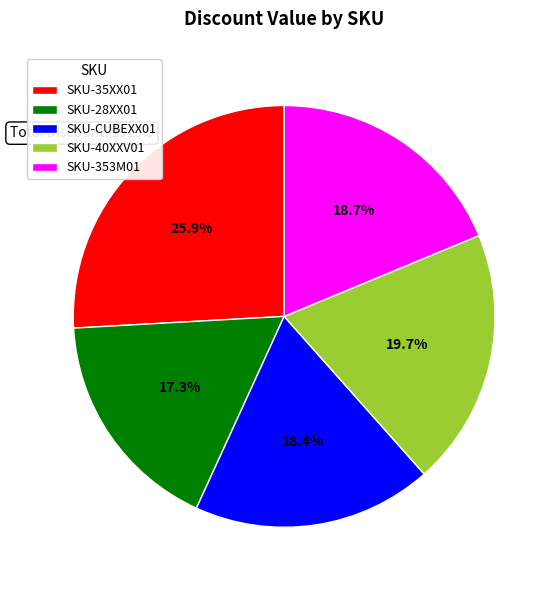

Count the number of slices in the pie.

5